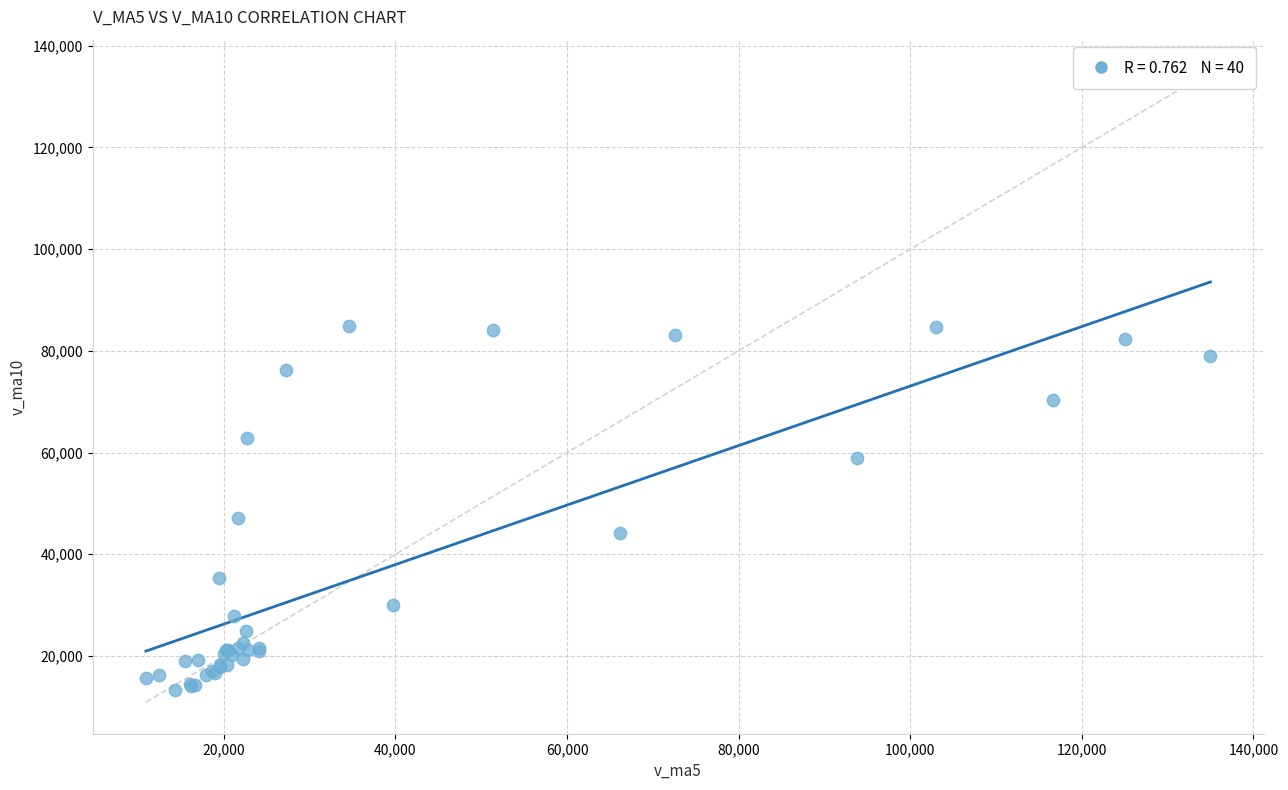

What Y value in the scatter plot is closest to 49051?

47080.4